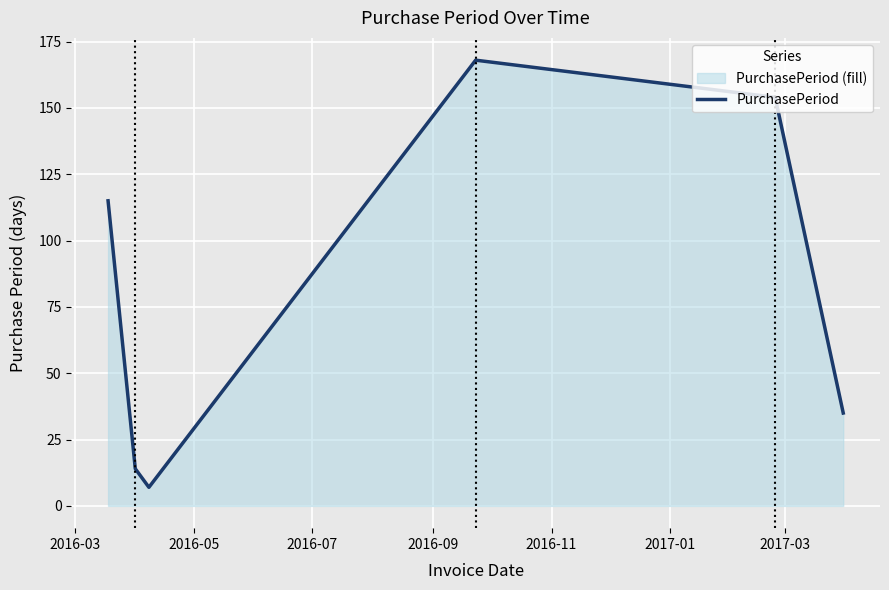

True or false: there are more than 0 points higher than both neighbors.

True